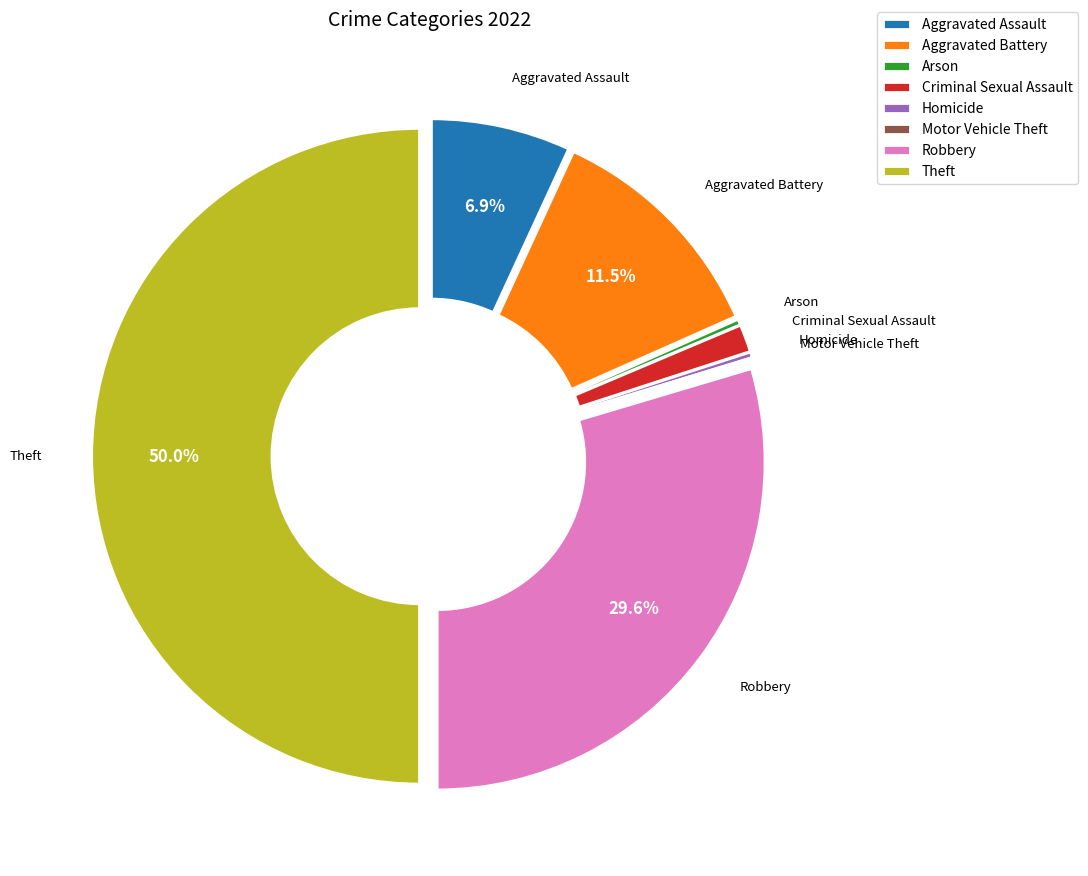

What is the largest slice in the pie chart?

Theft